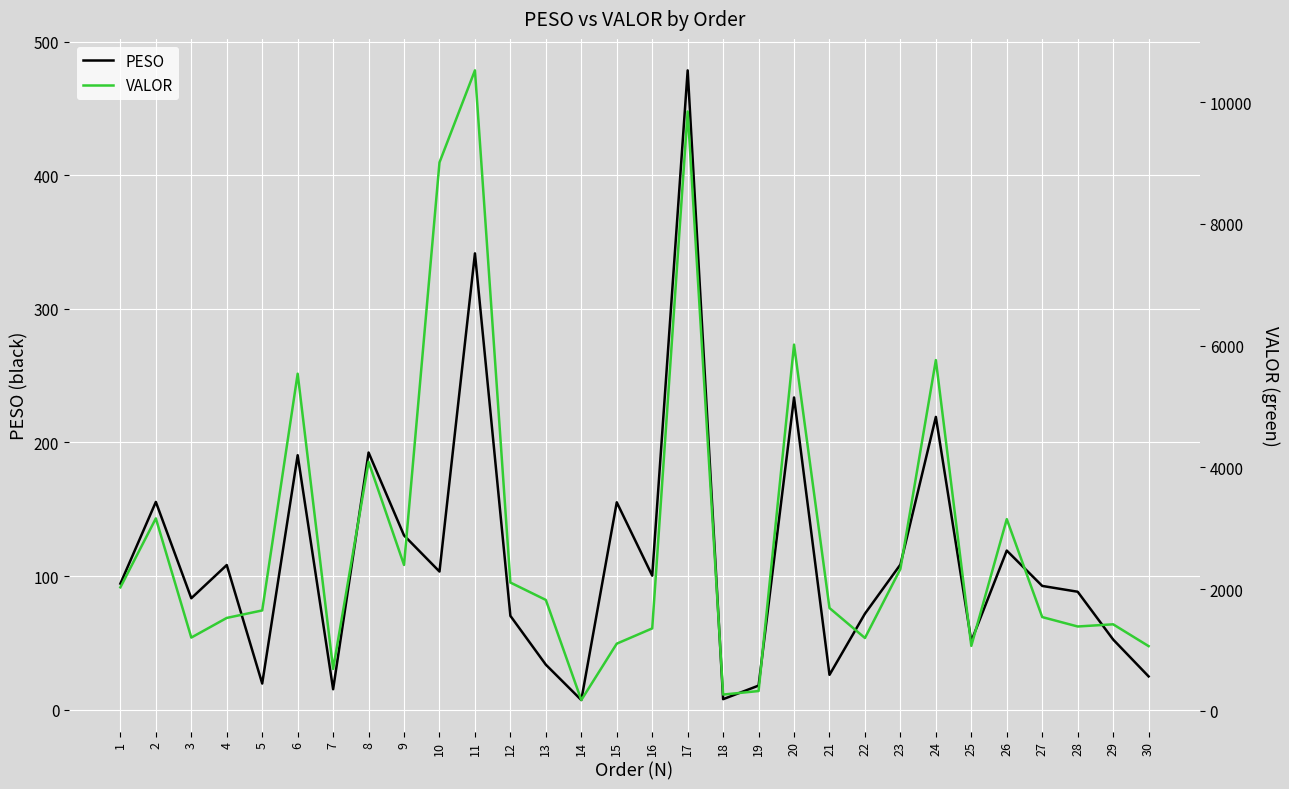

Is this an area chart (filled region under the line)?

No